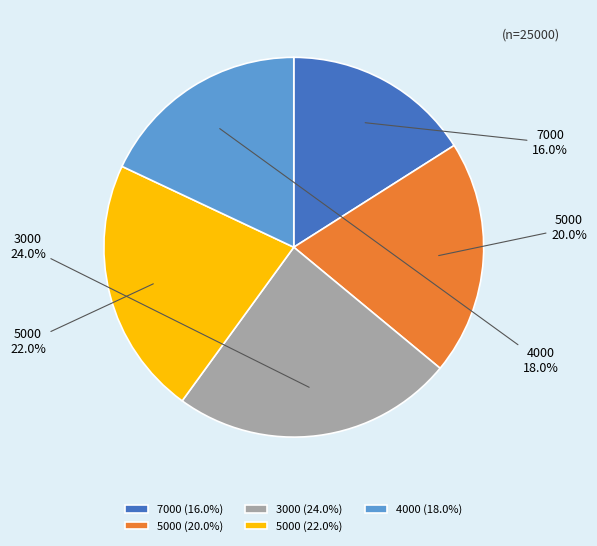

Which has a higher value, 5000 (20.0%) or 3000 (24.0%)?

3000 (24.0%)